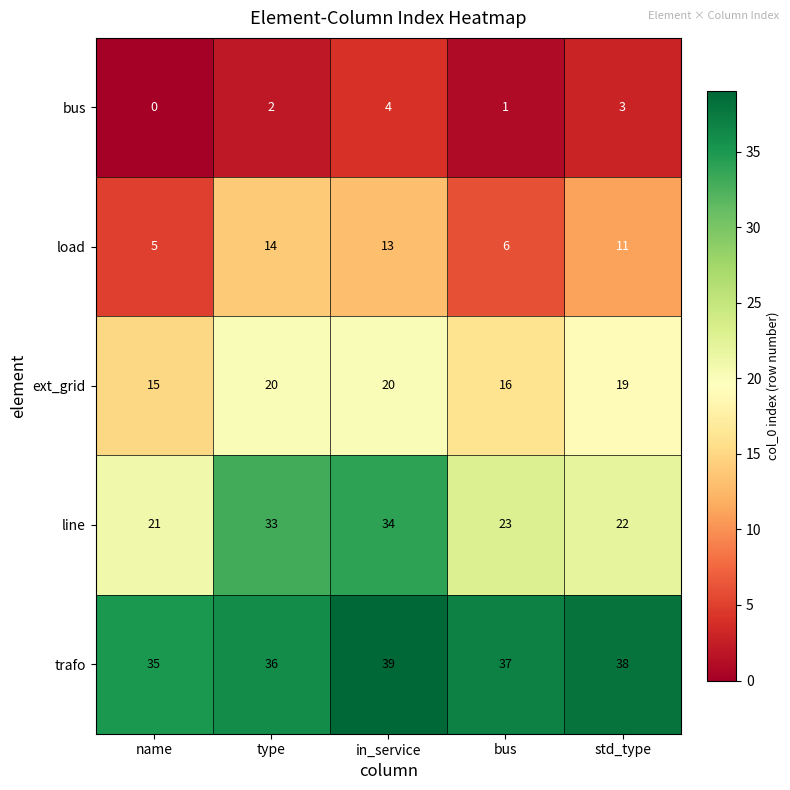

What is the average value of the ext_grid series?

18